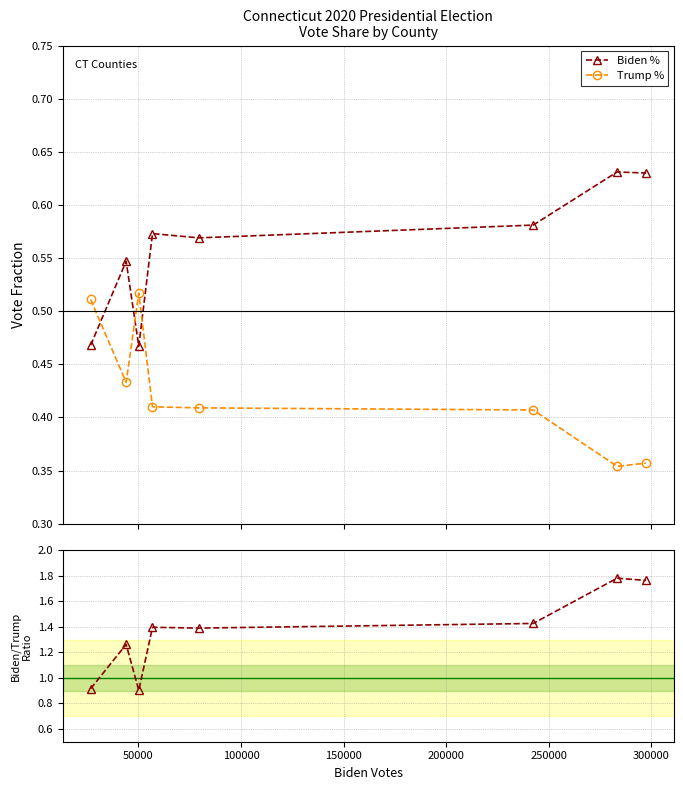

What is the value of the Trump % point at the 8th from the left?

0.4